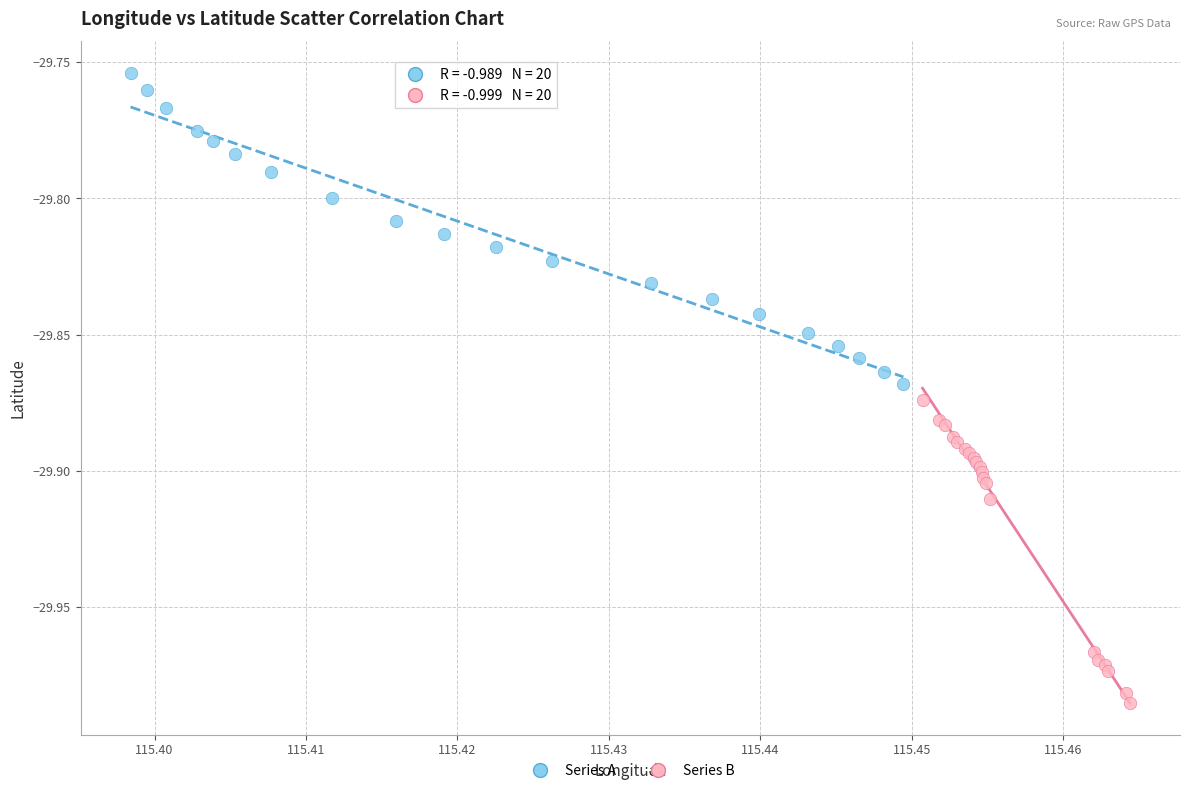

Which series reaches the minimum Y coordinate?

Series B